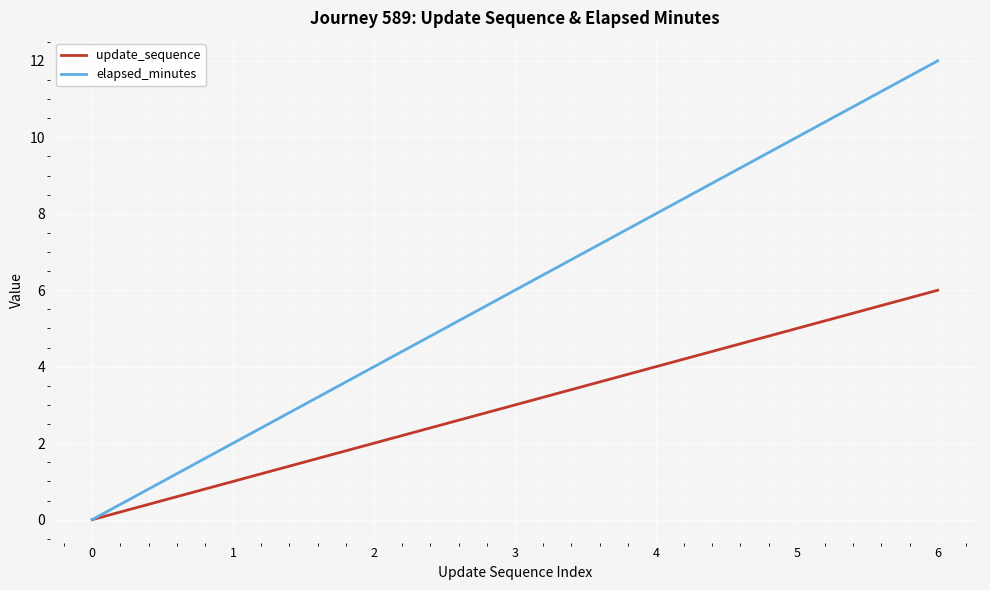

Reading left to right, list all the values displayed in this chart.

update_sequence: 0	1	2	3	4	5	6
elapsed_minutes: 0	2	4	6	8	10	12